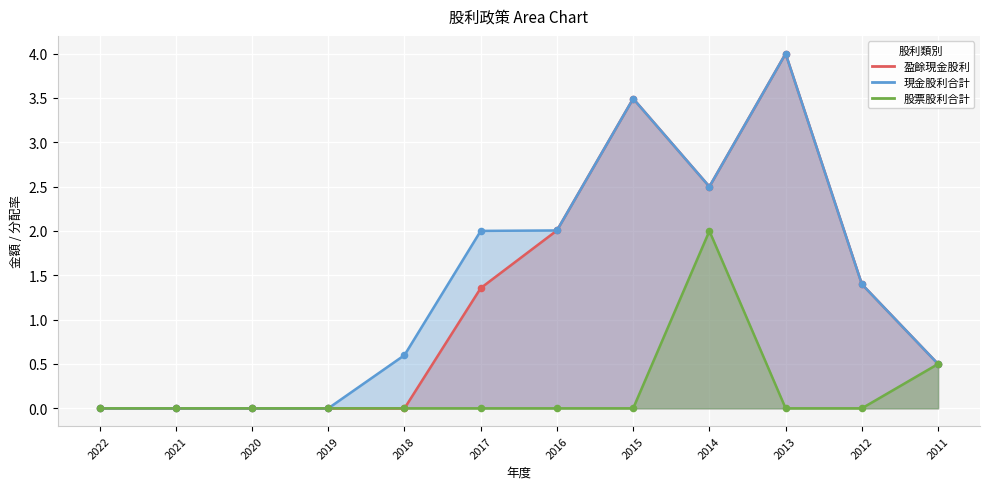

Which series contains the lowest Y value?

現金股利合計